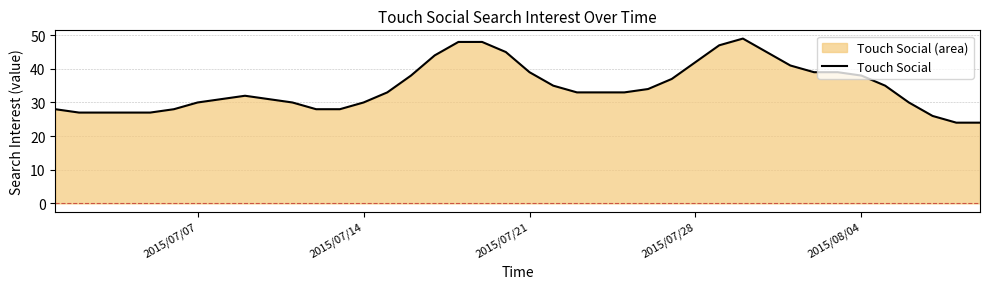

True or false: there are more than 0 points higher than both neighbors.

True